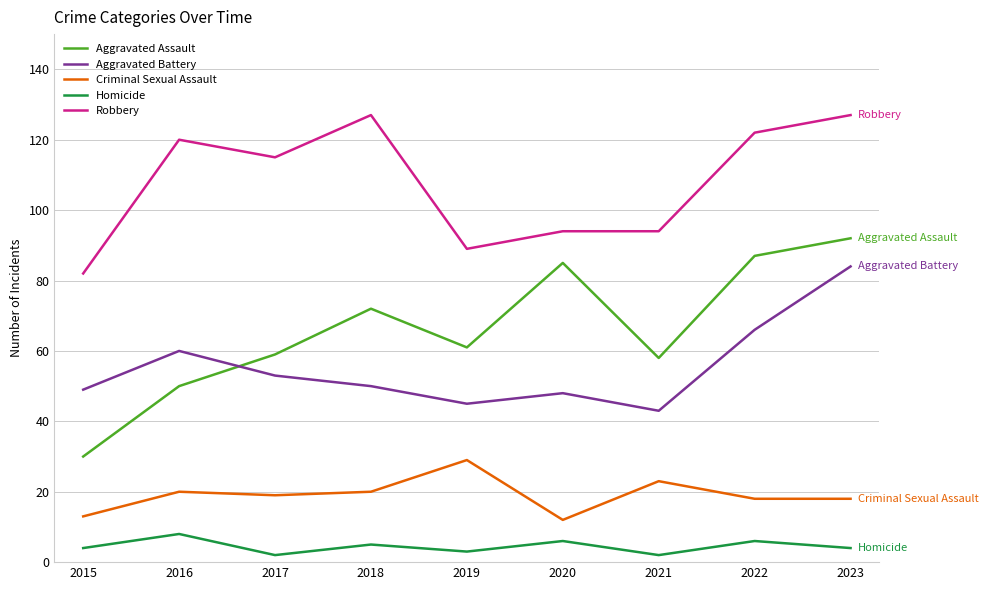

Rank the series by their maximum value, from highest to lowest.

Robbery, Aggravated Assault, Aggravated Battery, Criminal Sexual Assault, Homicide